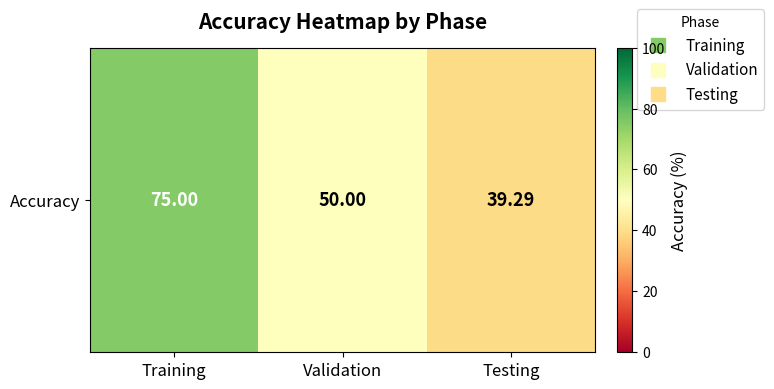

The chart shows a value of 9.8 at Testing. True or false?

False